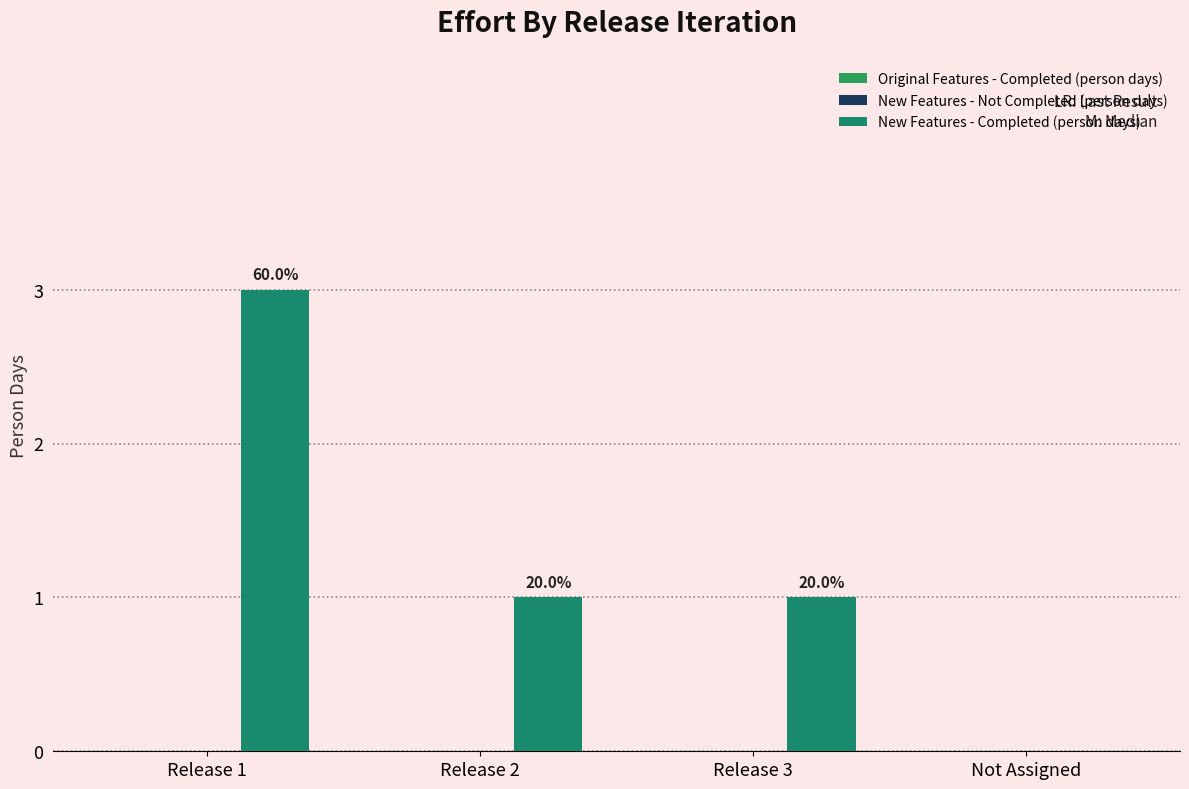

Are the bars horizontal?

No